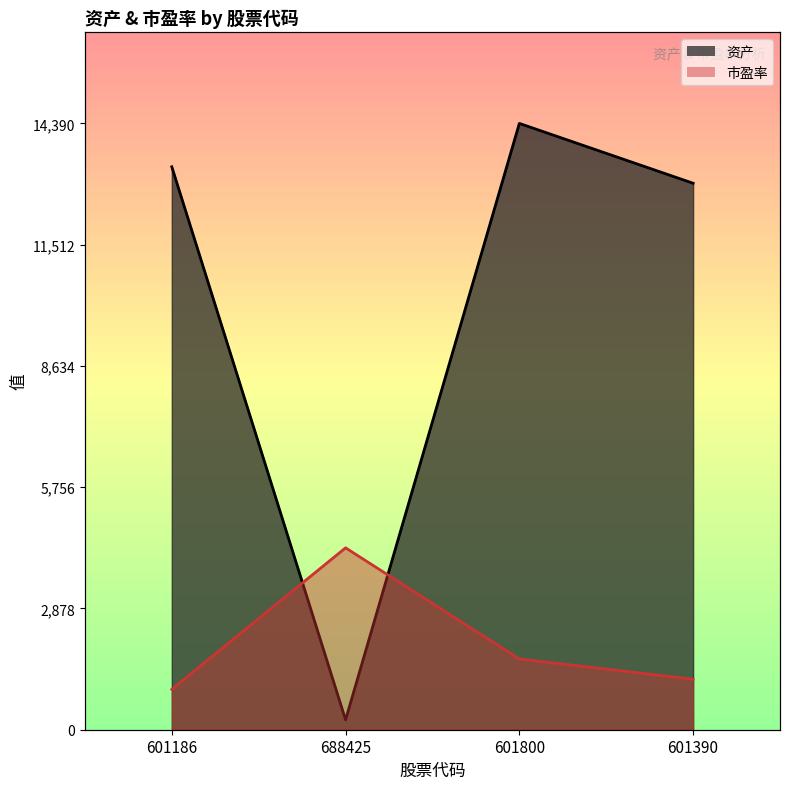

What is the difference between the maximum and minimum values in the 市盈率 series?

3357.7